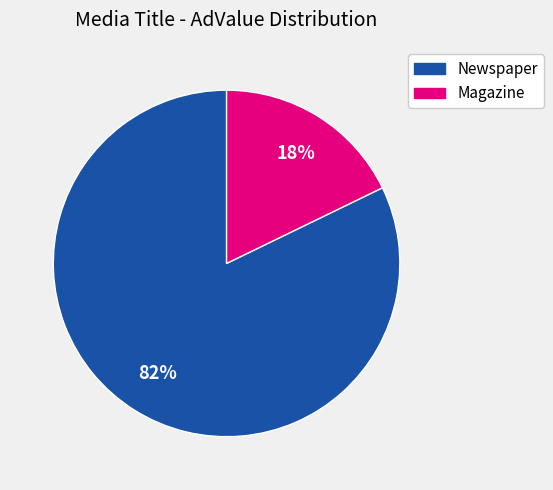

Does any single category account for the majority?

Yes